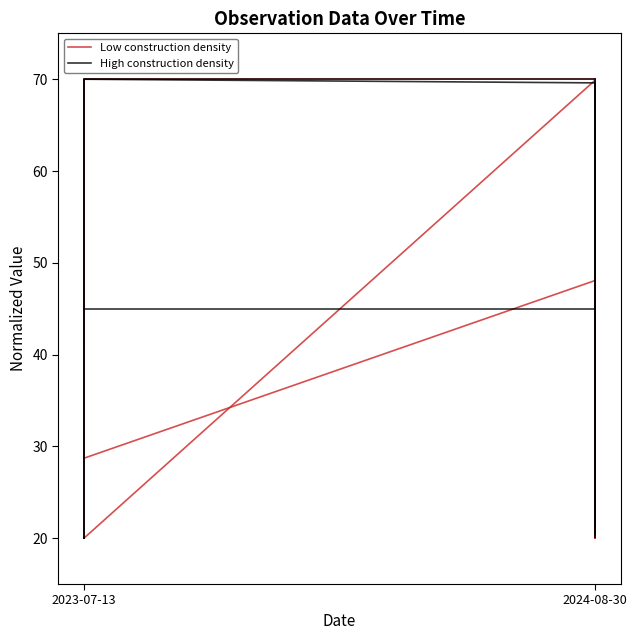

What is the sum of all Low construction density values?

311.6